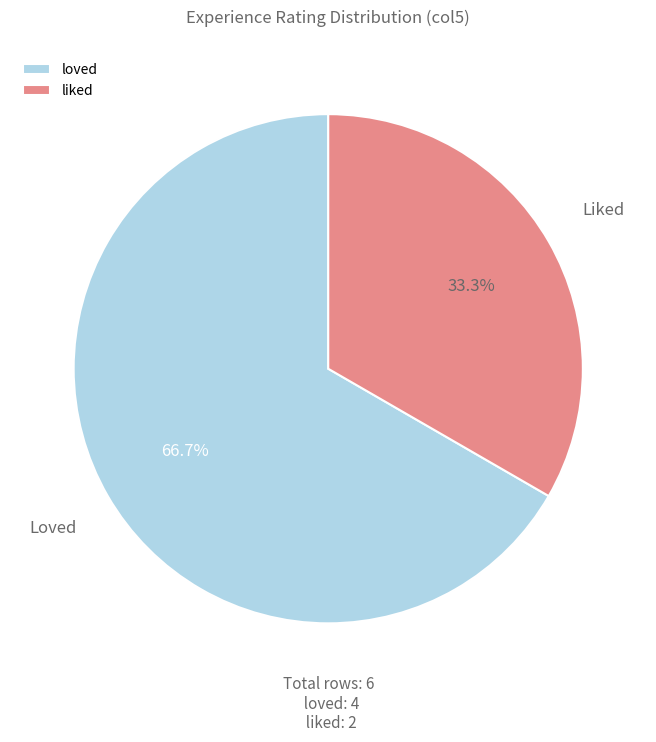

Between liked and loved, which is larger?

loved